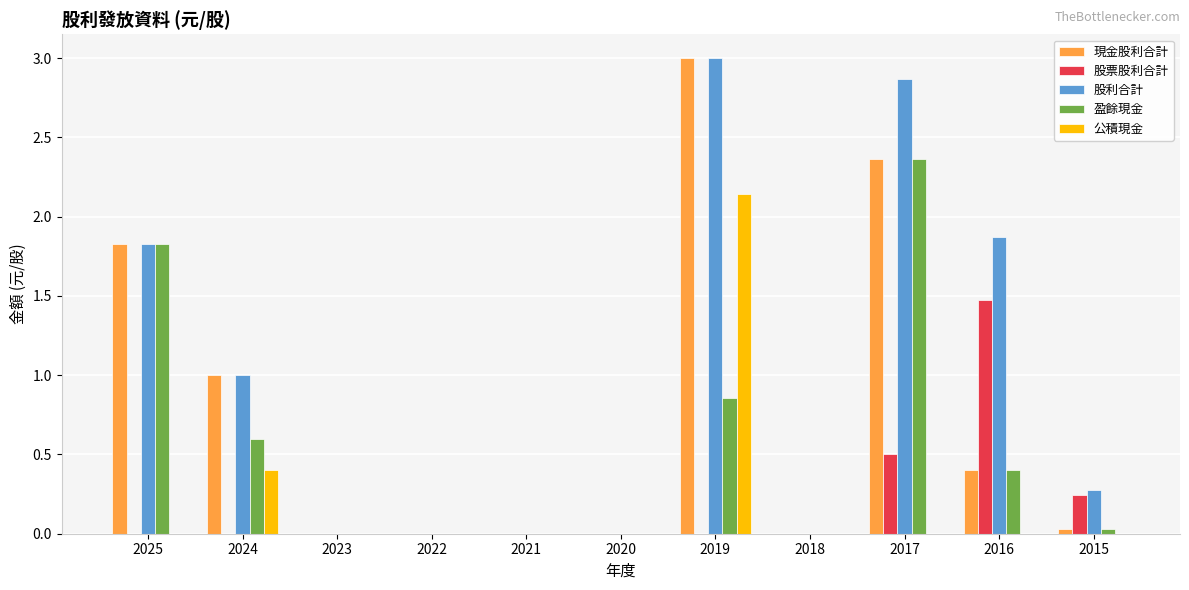

What is the difference between the 股票股利合計 values at 2023 and 2017?

0.5